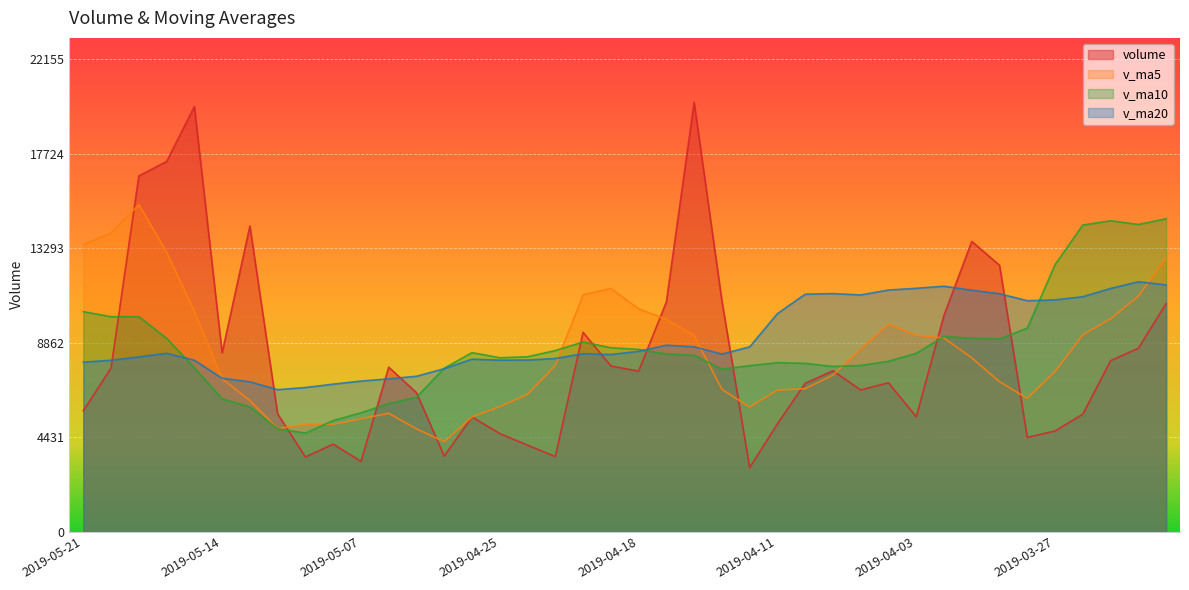

What is the label of the 26th point from the right?

2019-04-26